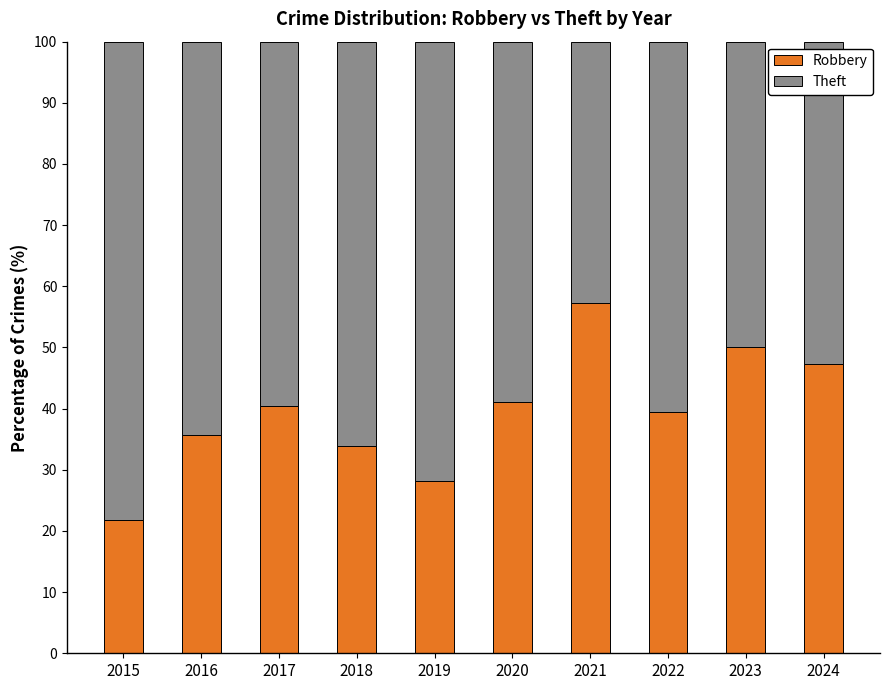

What is the approximate value of Robbery at 2019?

28.1